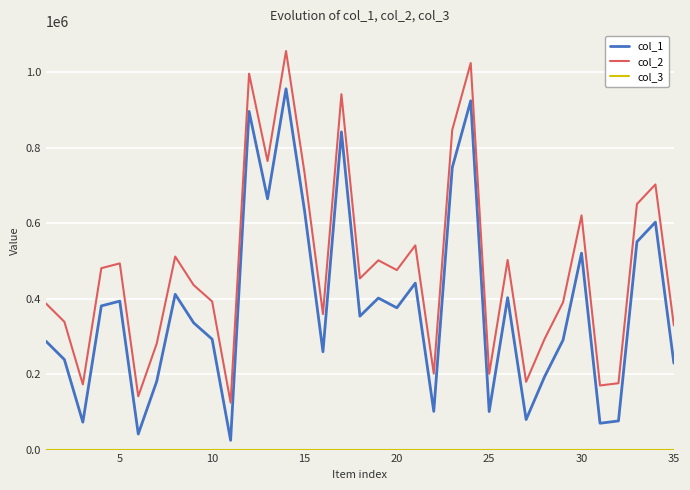

True or false: col_1 and col_2 cross at least once.

False